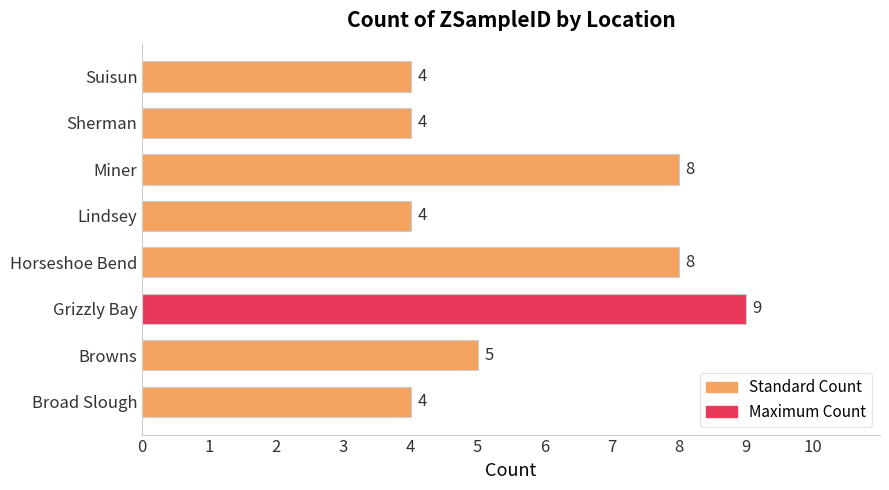

True or false: the data shows 4 at Sherman.

True